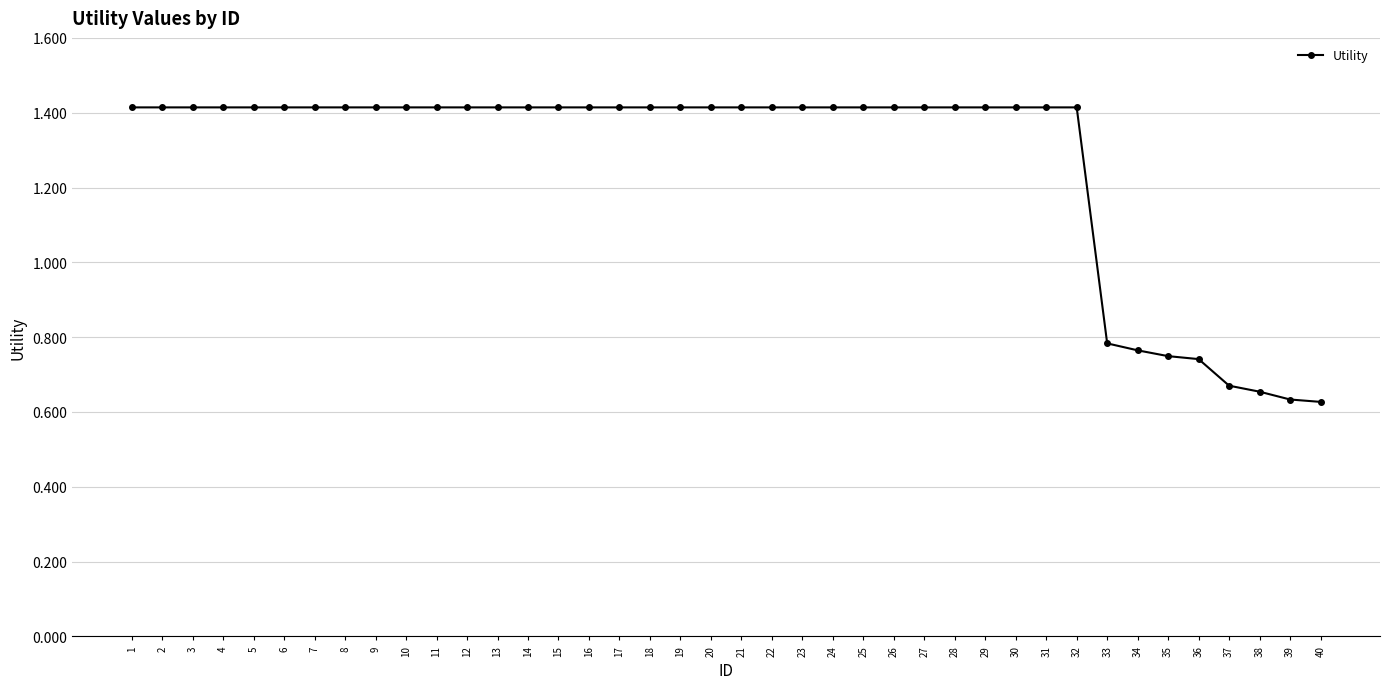

Approximately how many times larger is the value at 6 compared to 25?

1.0